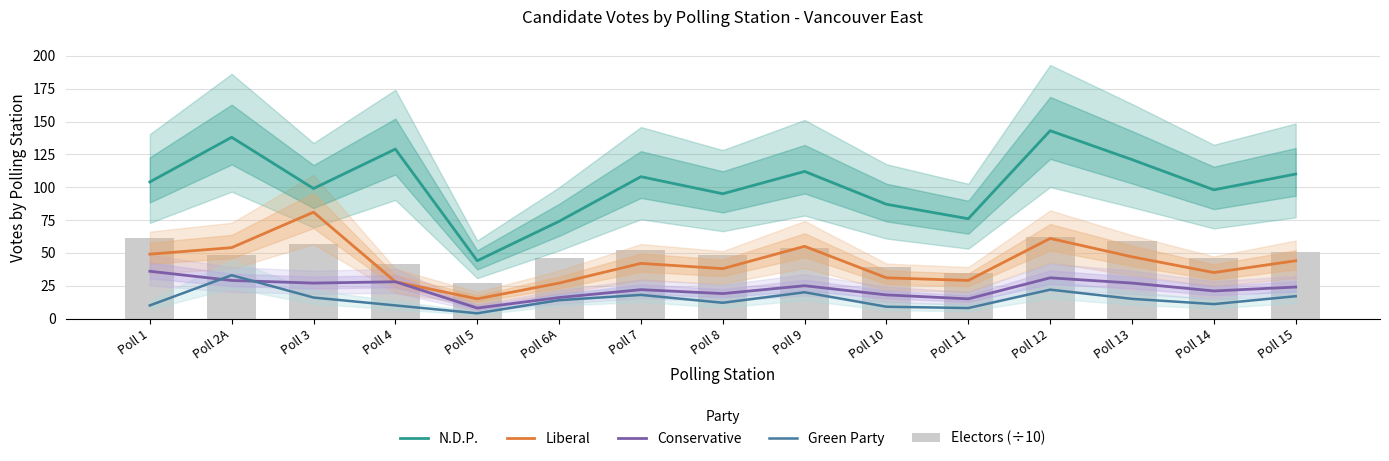

What is the label of the 6th bar from the left?

Poll 6A